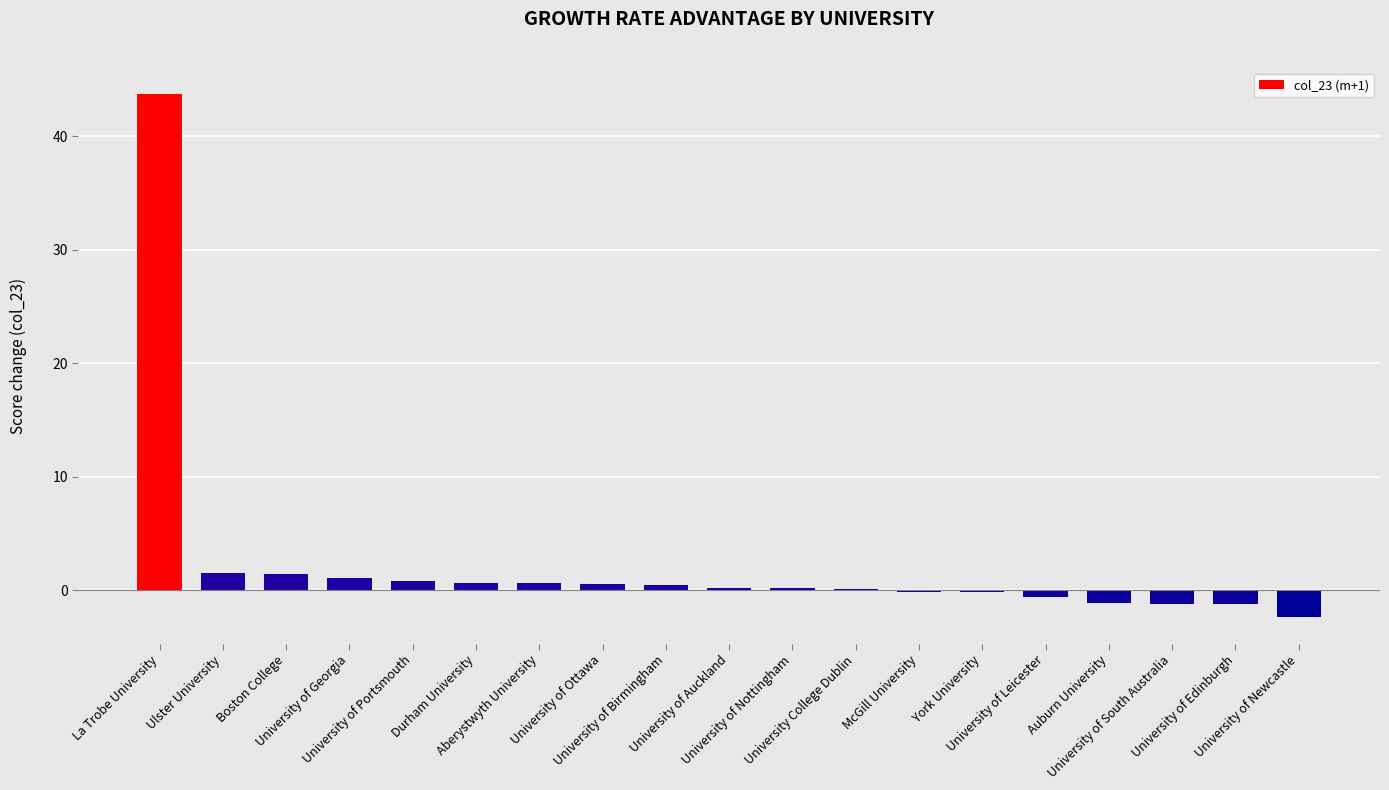

What is the change in value from University of Georgia to University of Birmingham?

-0.6